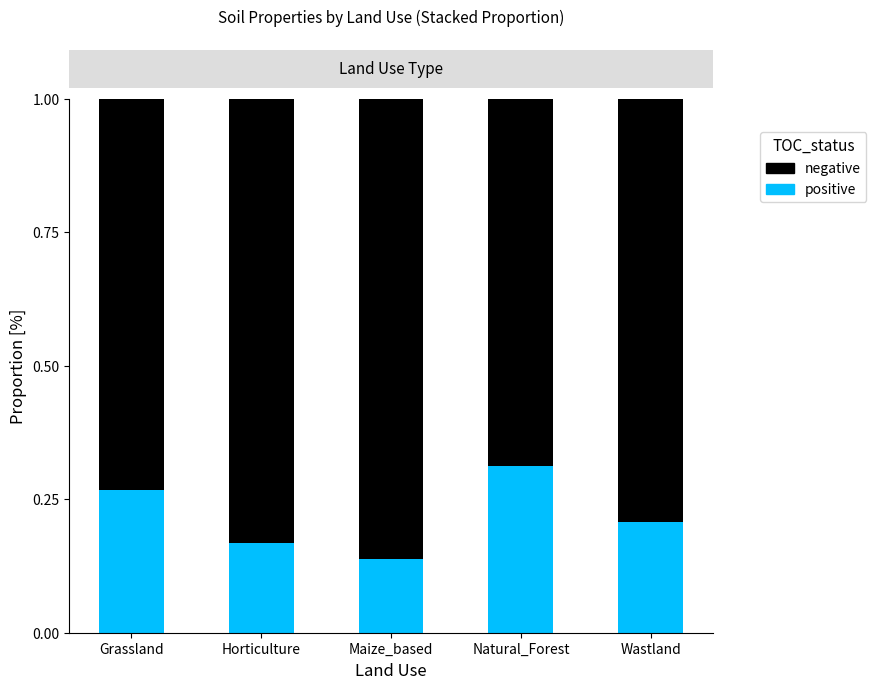

What is the total value across all series at Grassland?

1.0